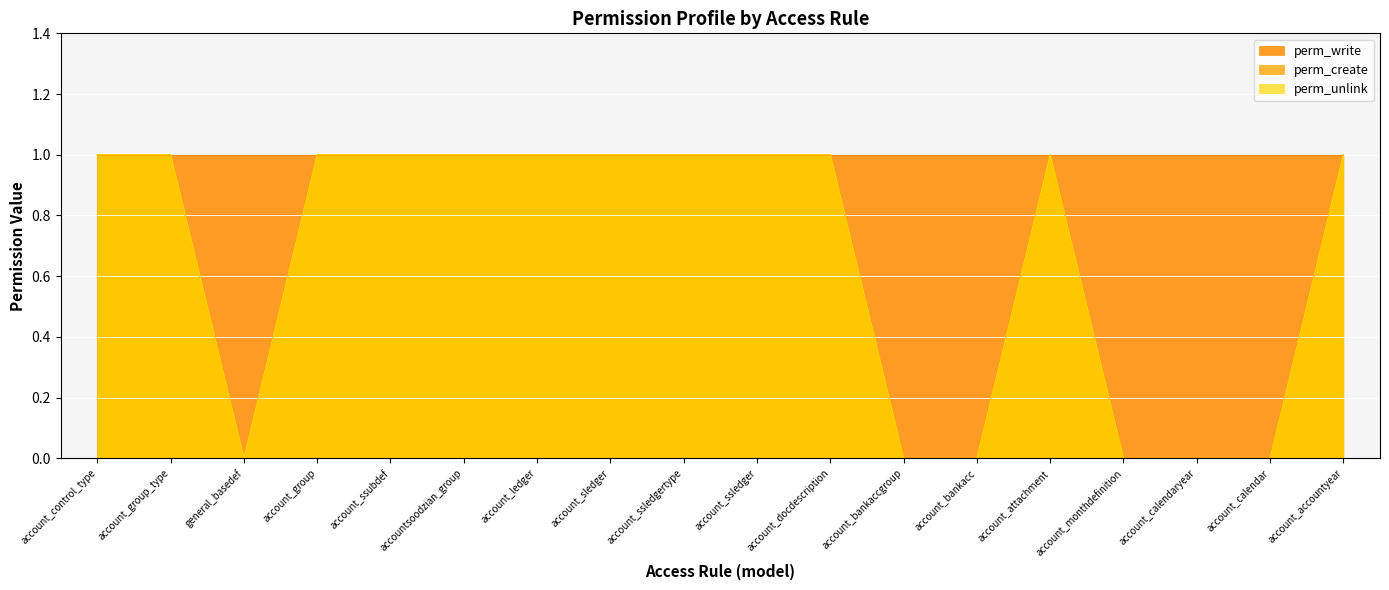

What is the sum of all perm_create values?

12